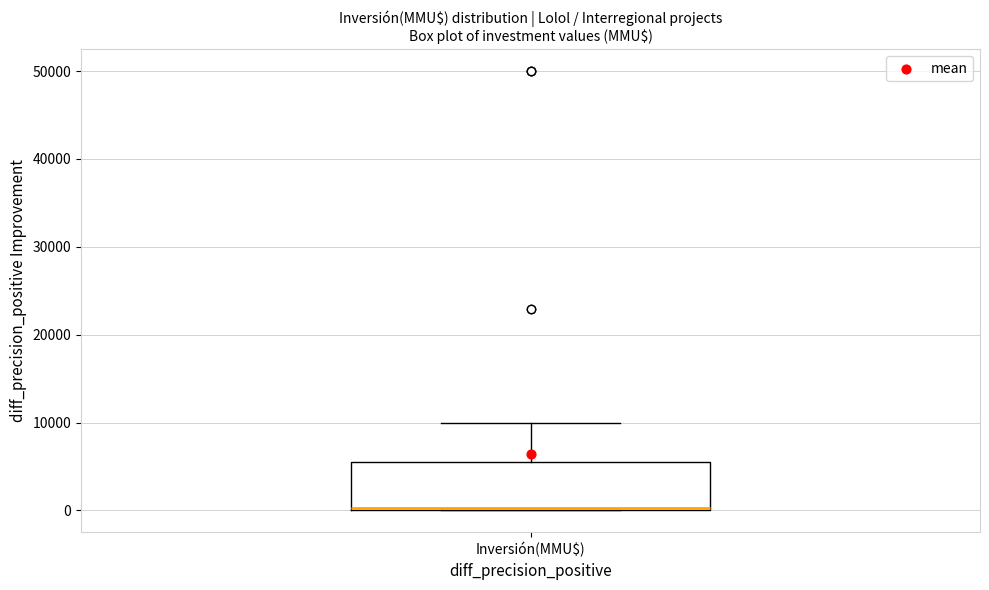

Where does the upper whisker of the box for Inversión(MMU$) end on the y-axis? The values are not printed on the chart, so give them approximately, as read against the axis.

10000